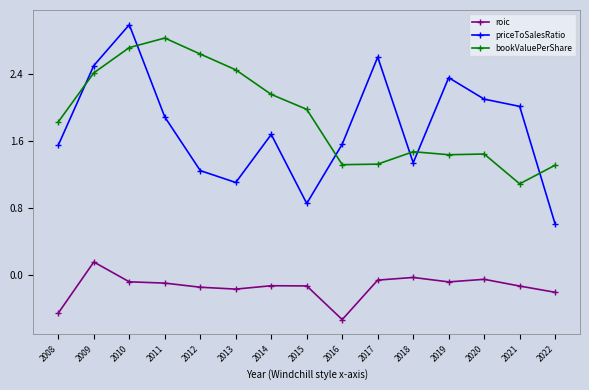

Rank the series by their maximum value, from lowest to highest.

roic, bookValuePerShare, priceToSalesRatio